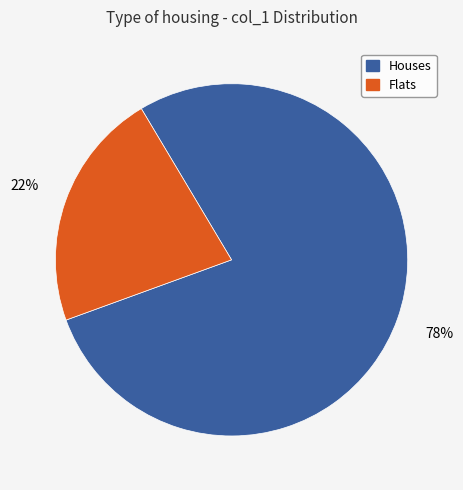

Which category has the biggest portion of the pie?

Houses